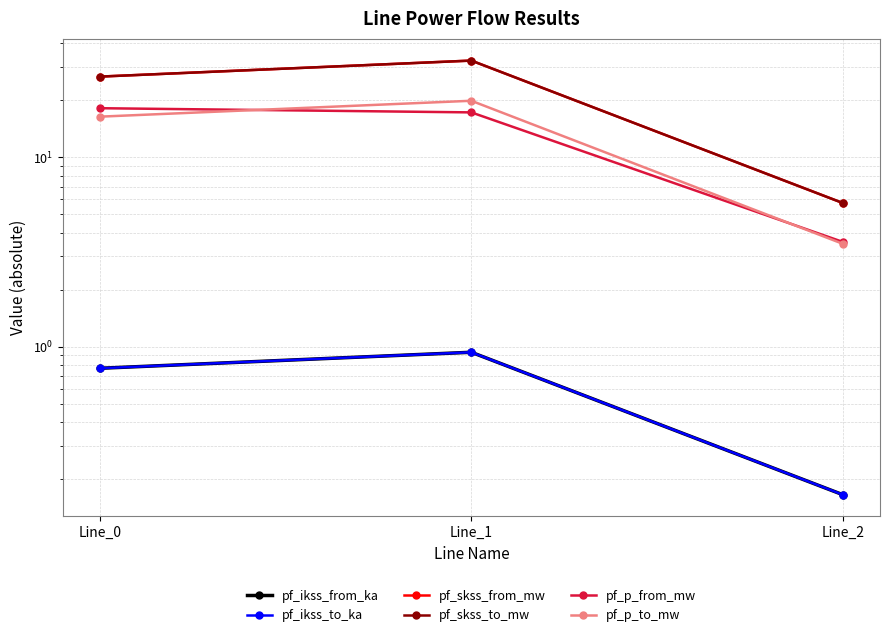

What are all the series names shown in the legend?

pf_ikss_from_ka, pf_ikss_to_ka, pf_skss_from_mw, pf_skss_to_mw, pf_p_from_mw, pf_p_to_mw